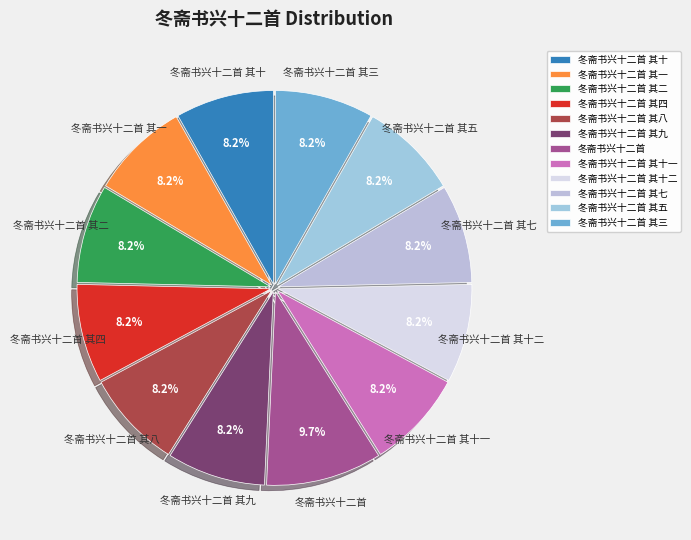

How many segments does this pie chart have?

12